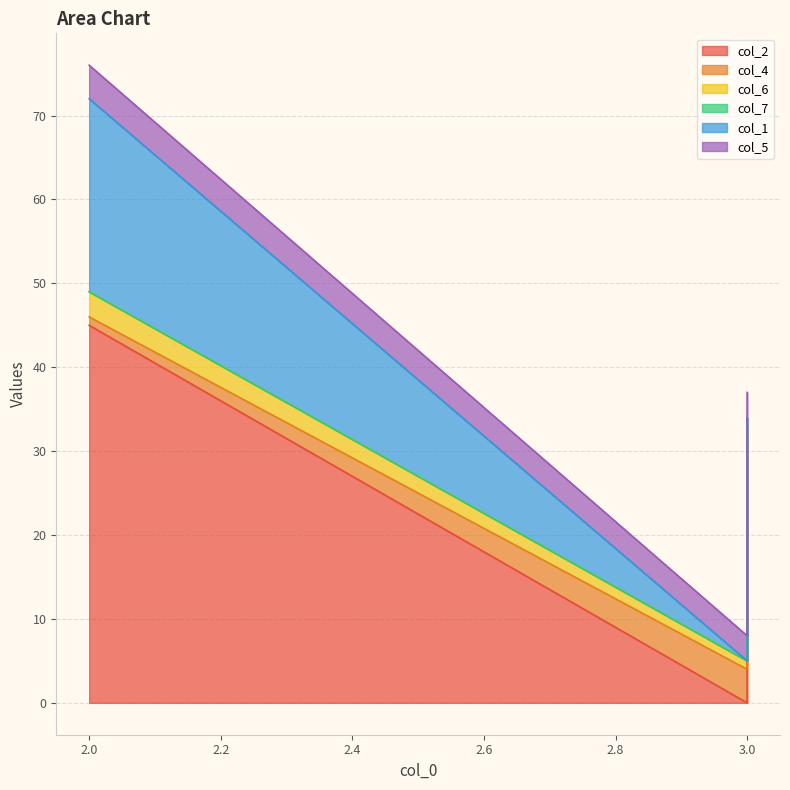

What is the spread (max minus min) of values at 3?

4